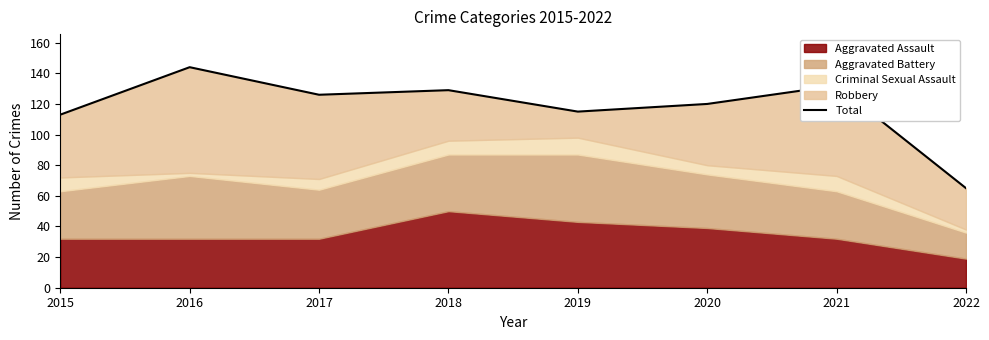

What is the value of the 7th point from the left?

132